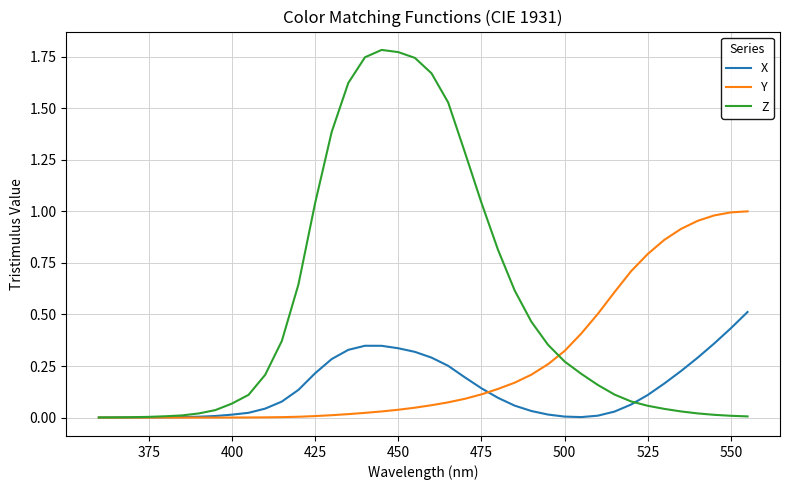

How many lines are shown in the chart?

3